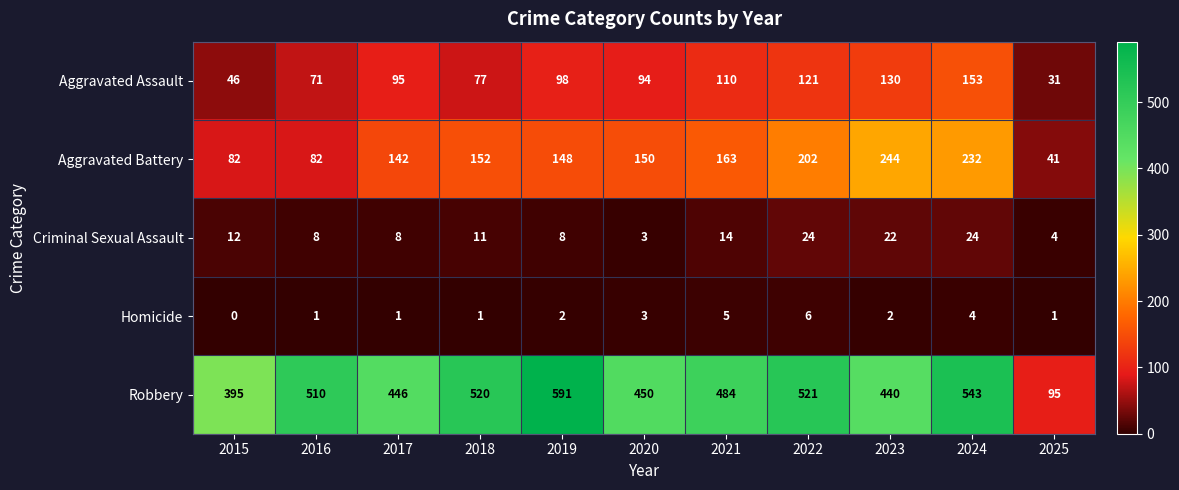

Which series has the largest total across all categories?

Robbery